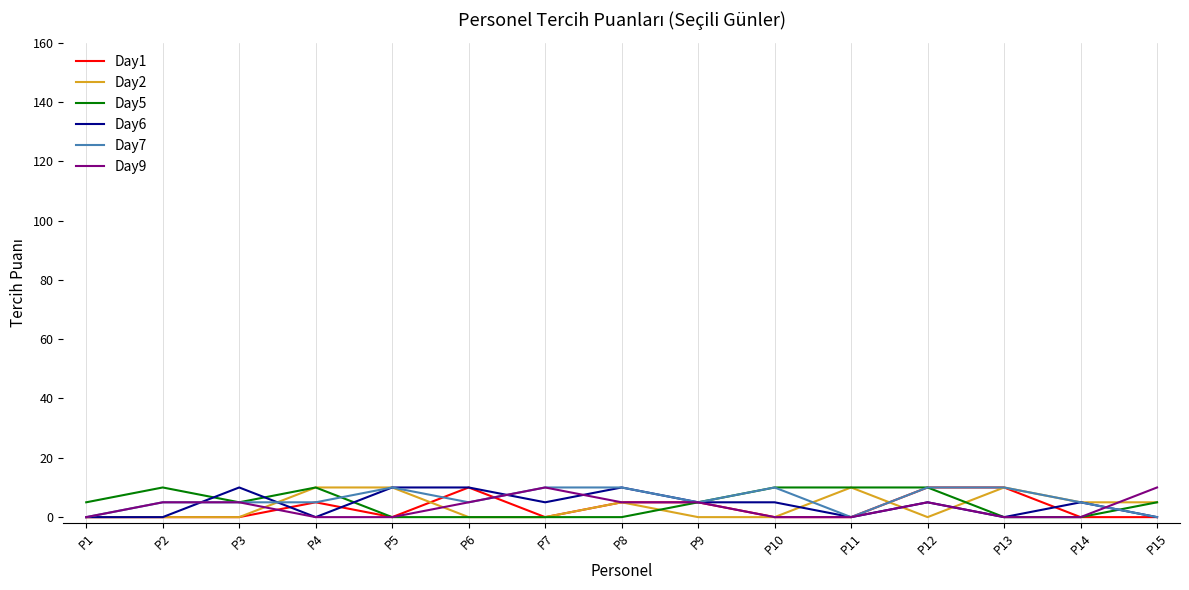

What is the difference between the Day1 values at P11 and P12?

10